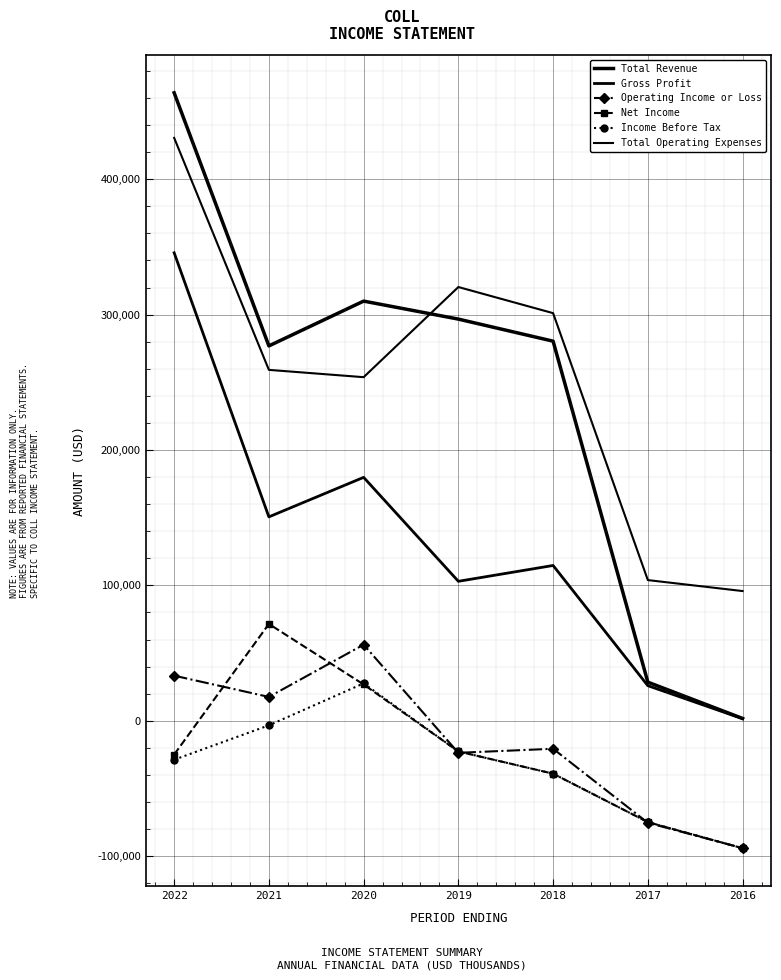

At 2019, list the series in order from largest to smallest.

Total Operating Expenses, Total Revenue, Gross Profit, Net Income, Income Before Tax, Operating Income or Loss